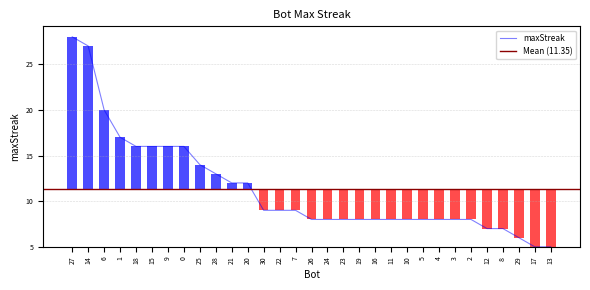

What is the difference between the values at 25 and 3?

6